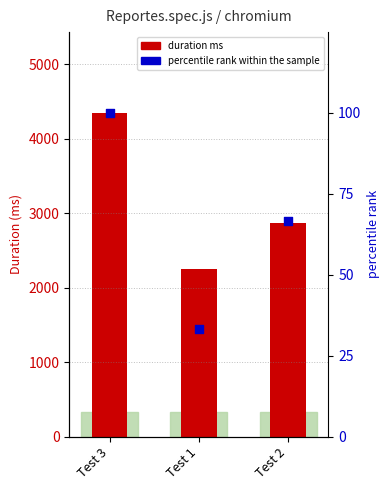

At which category is the sum across all series the highest?

Test 3